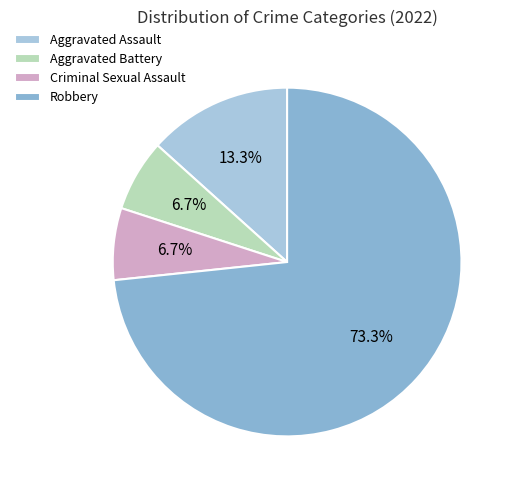

How many segments does this pie chart have?

4